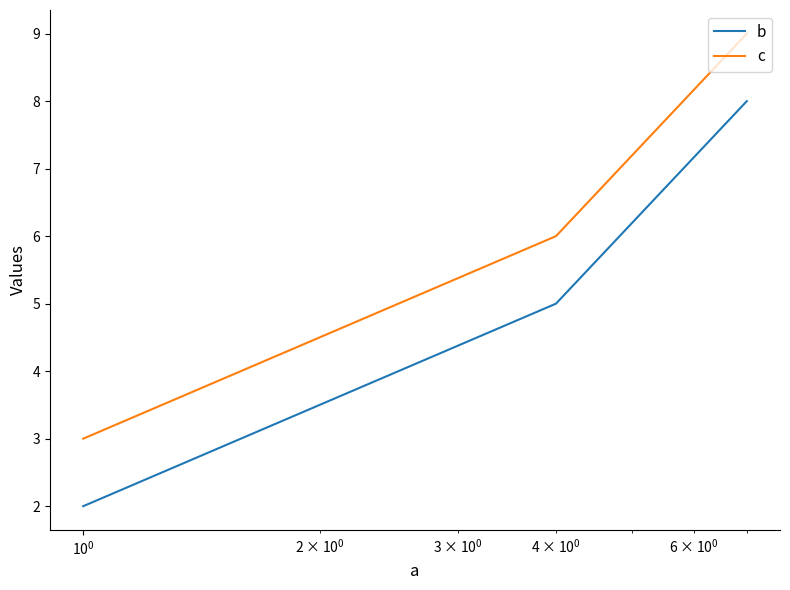

Rank the series by their maximum value, from lowest to highest.

b, c